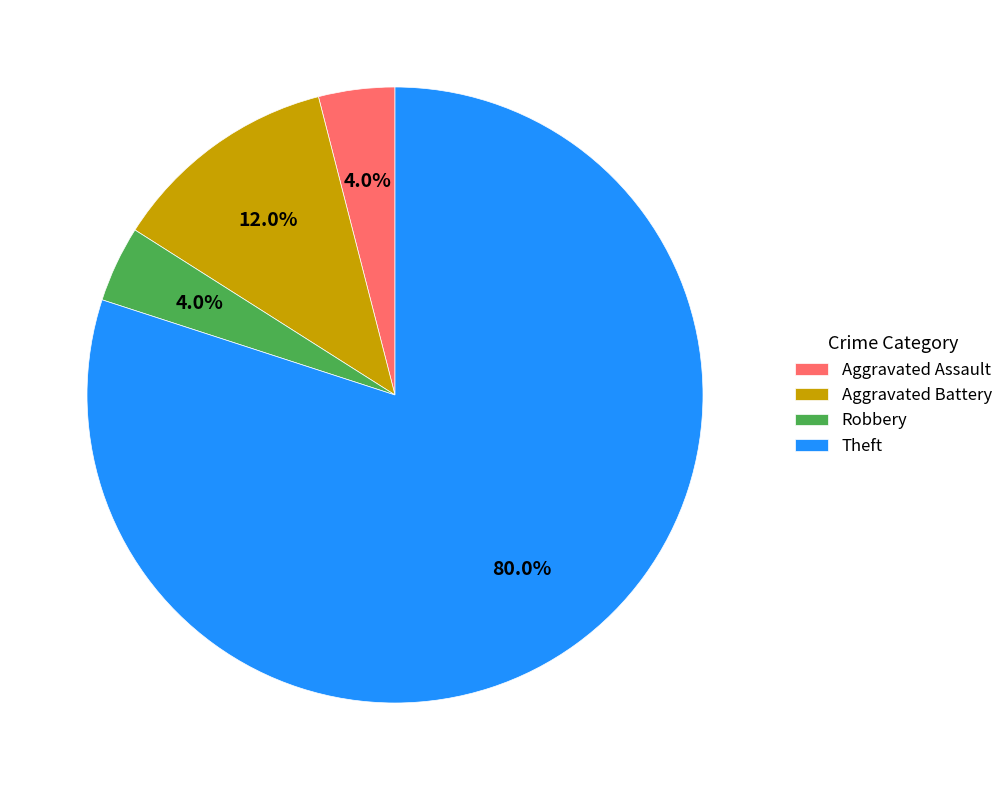

What is the largest slice in the pie chart?

Theft